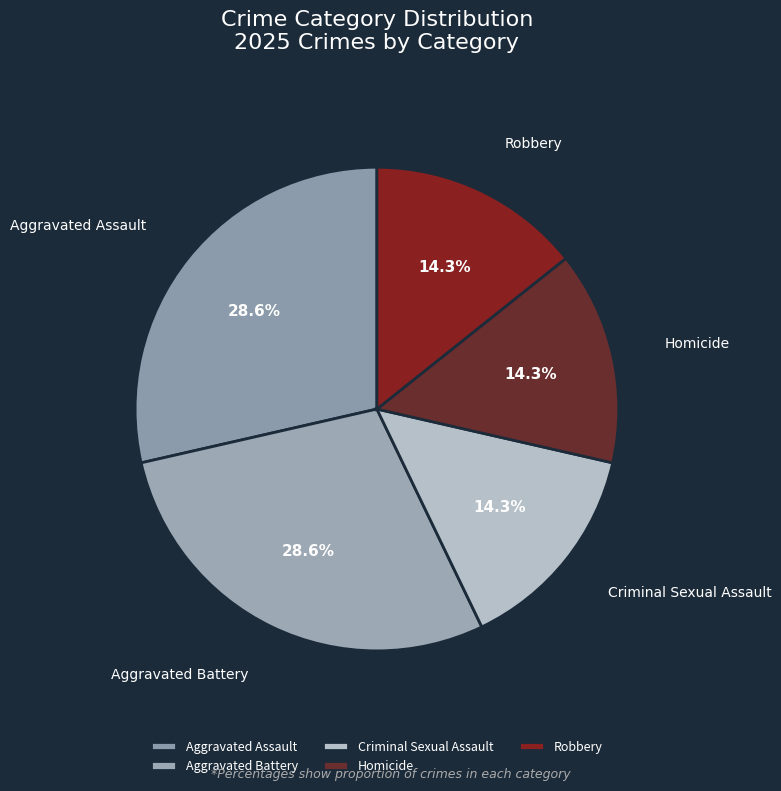

Is there a majority slice in this chart?

No